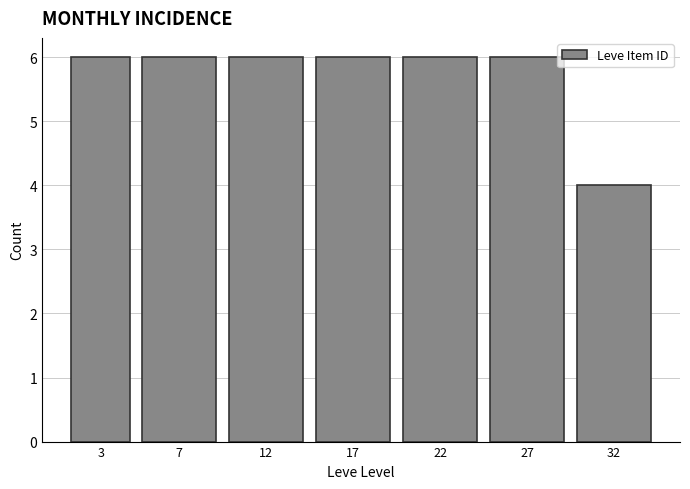

Reading left to right, extract all data points from this chart.

6	6	6	6	6	6	4